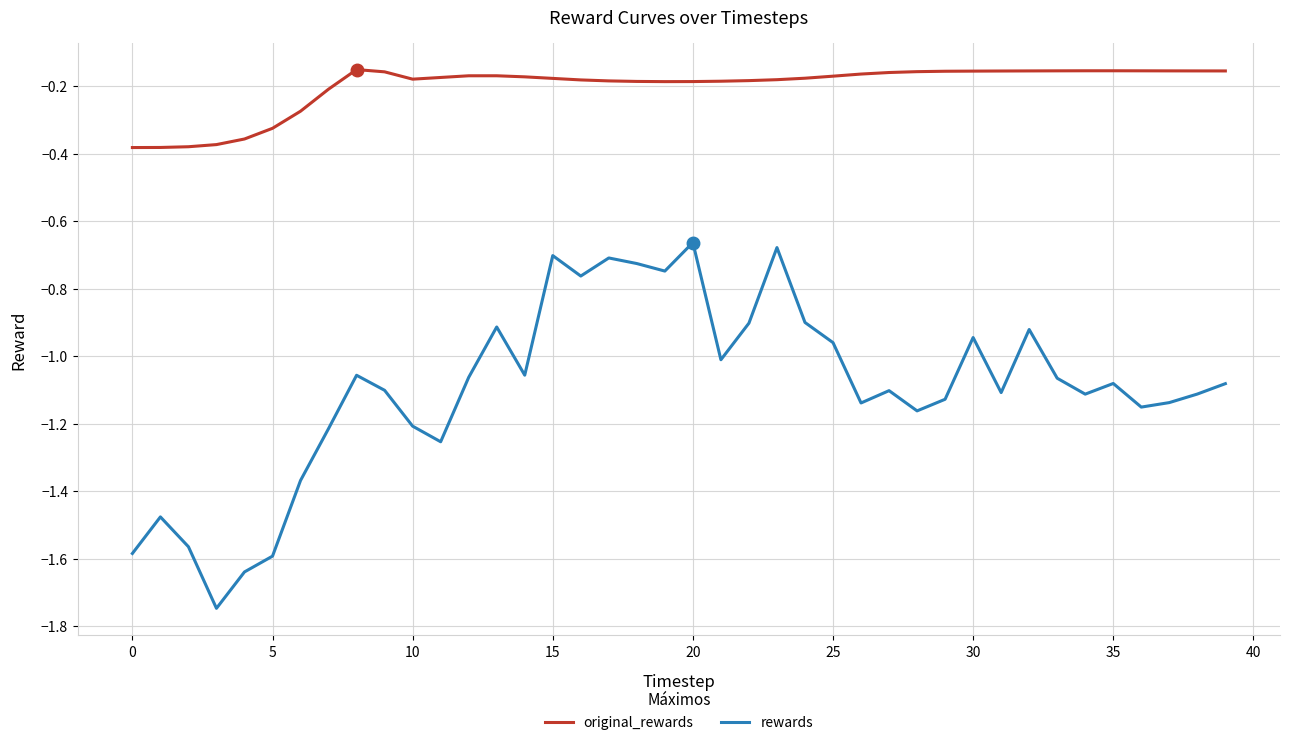

List the series in order of their overall mean, highest first.

original_rewards, rewards